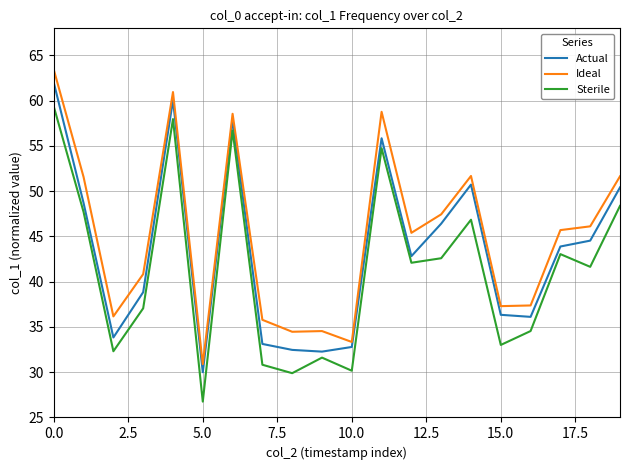

Rank the series by their average value, from lowest to highest.

Sterile, Actual, Ideal